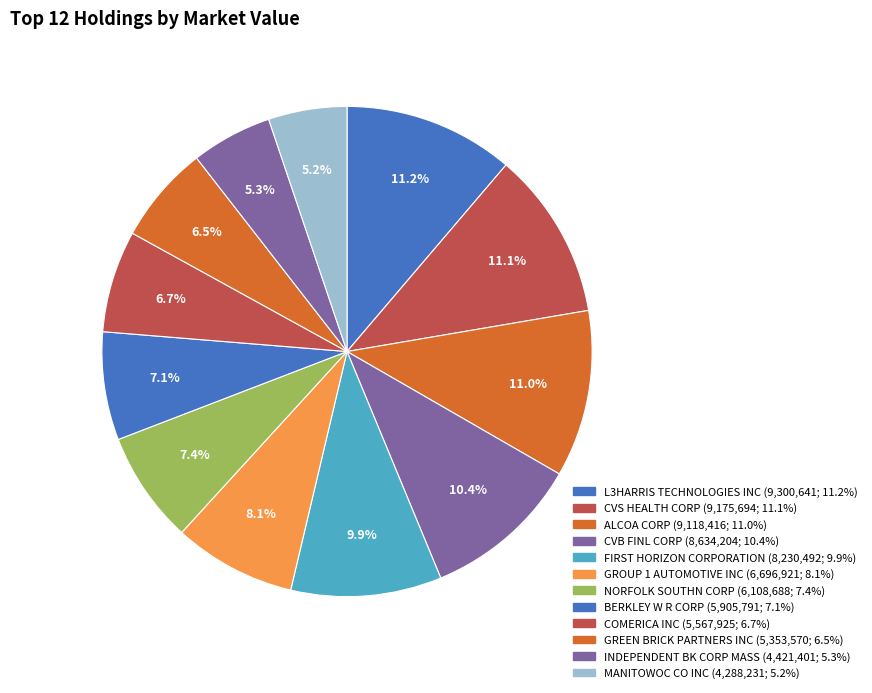

Is there a majority slice in this chart?

No